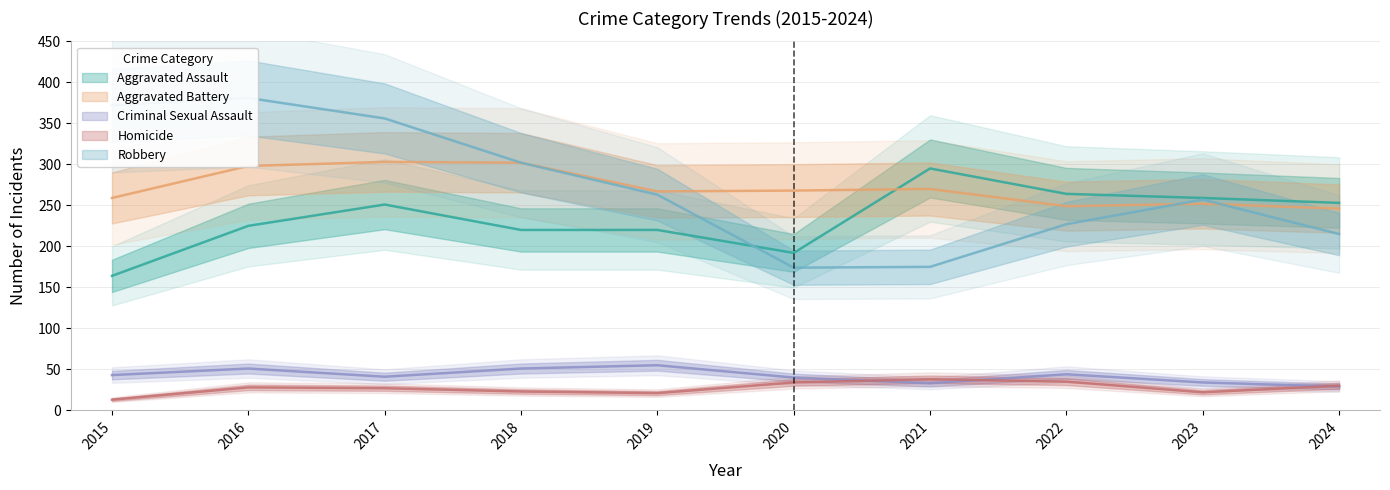

Rank the series at 2018 from highest to lowest value.

Aggravated Battery, Robbery, Aggravated Assault, Criminal Sexual Assault, Homicide